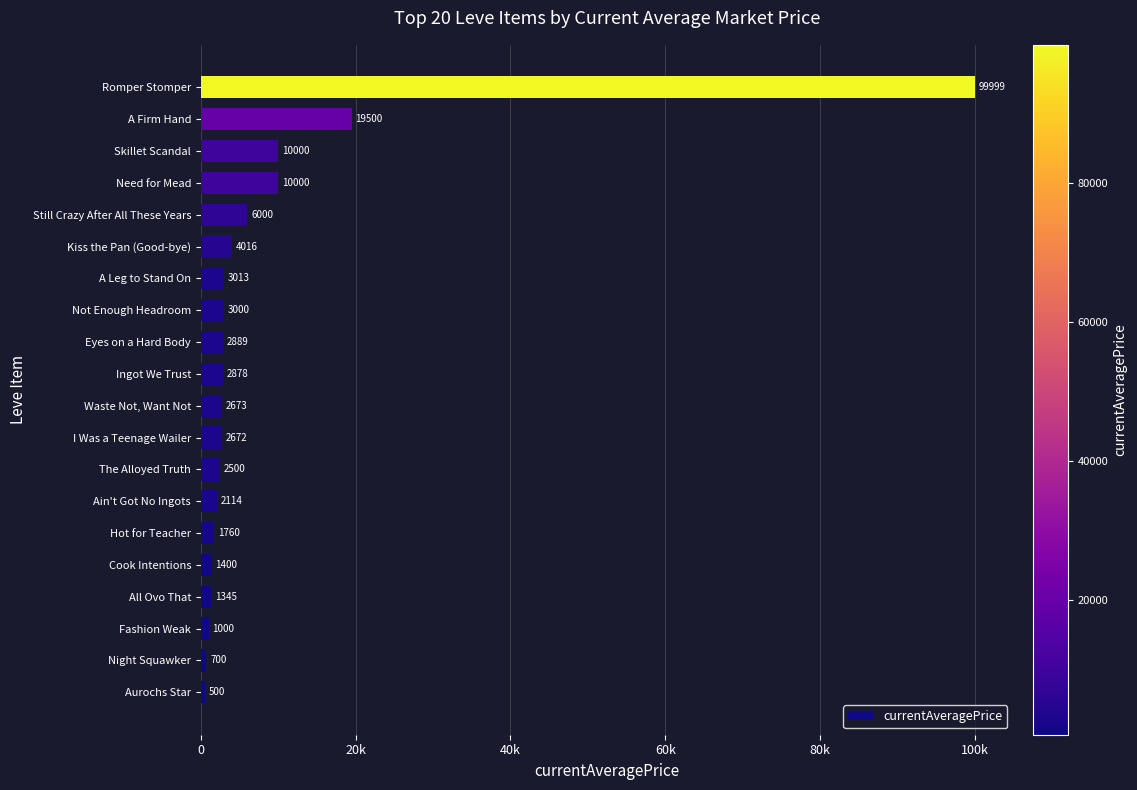

Does the chart contain any negative values?

No